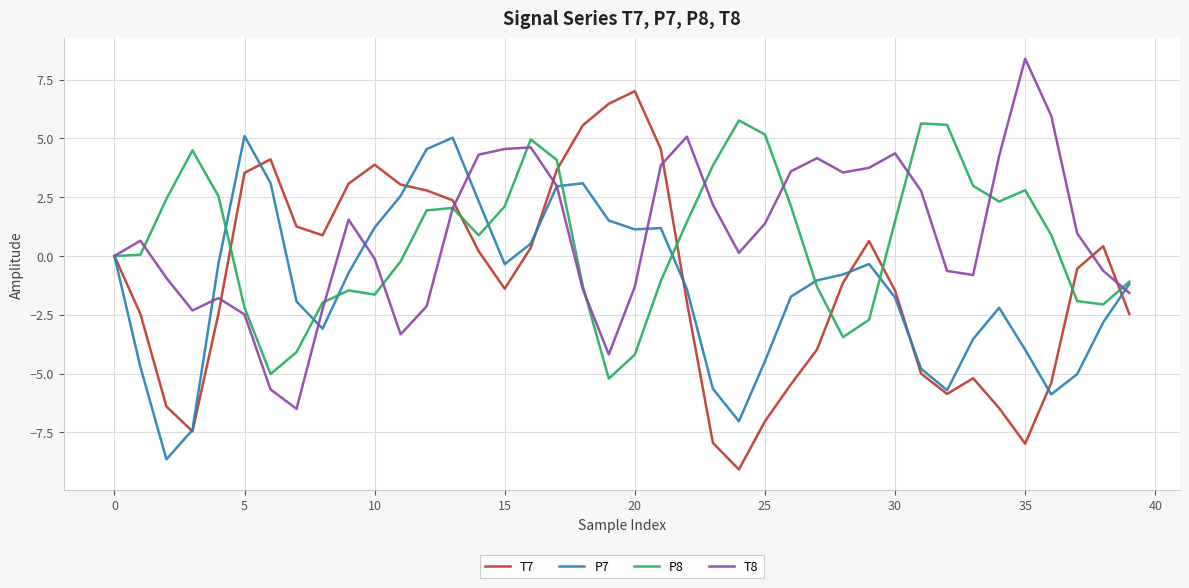

What is the maximum value shown in the chart?

8.4